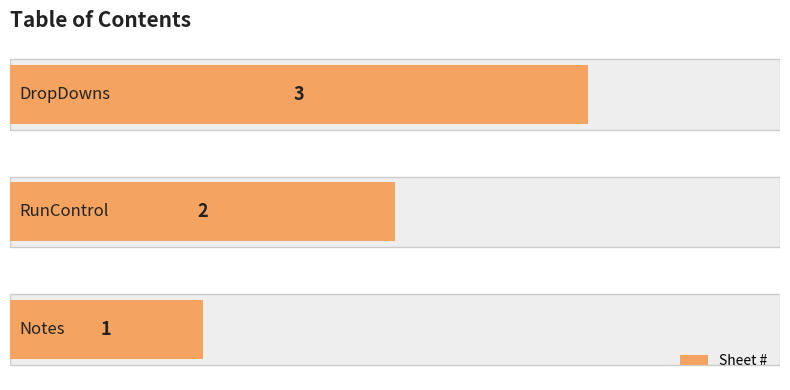

How many bars are there in total?

3